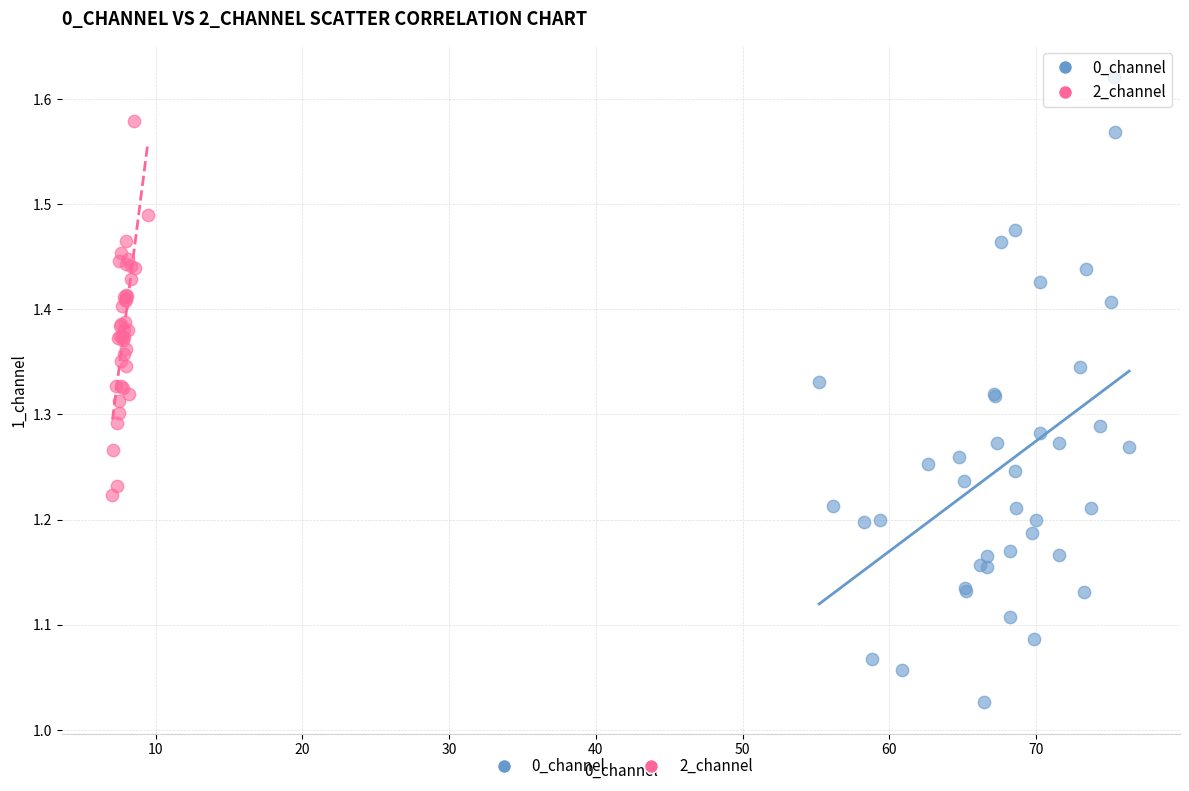

Which series contains the lowest Y value?

0_channel